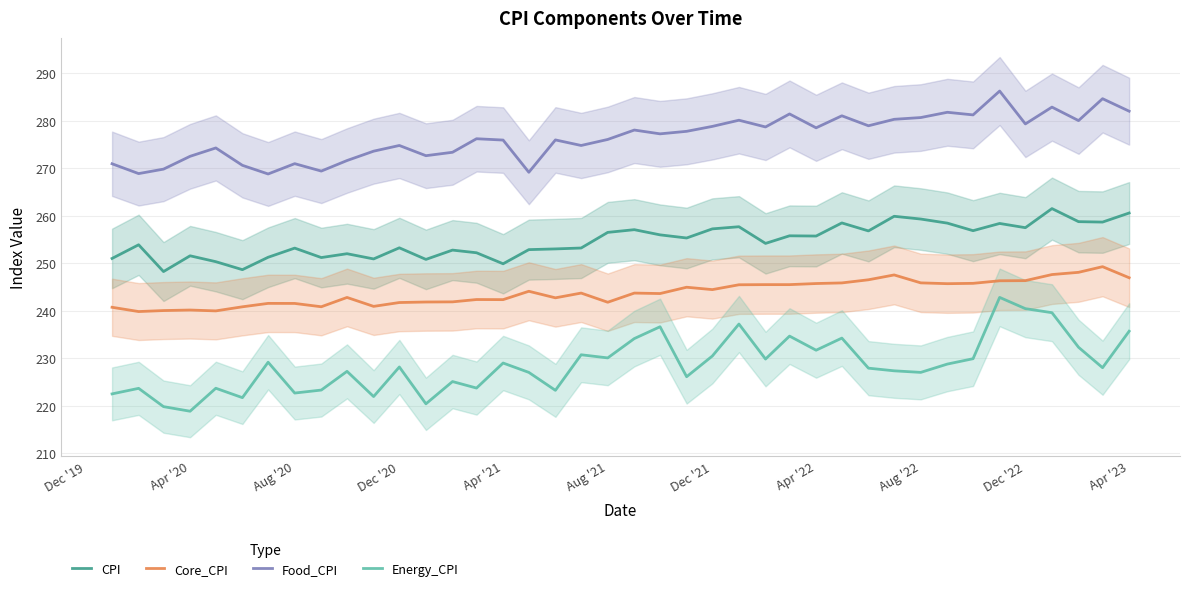

Count the number of categories in the chart.

40